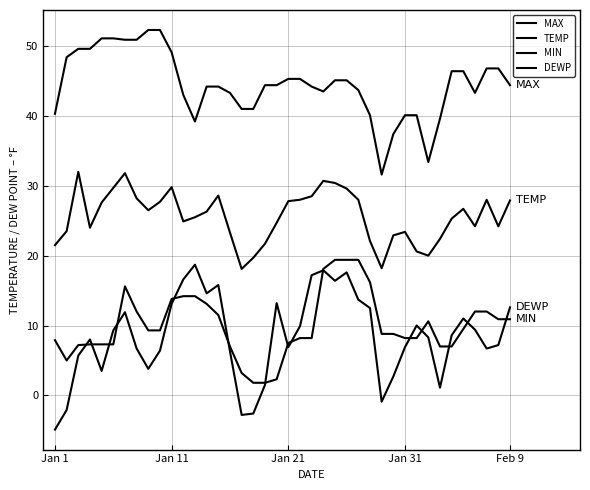

How many lines are shown in the chart?

4